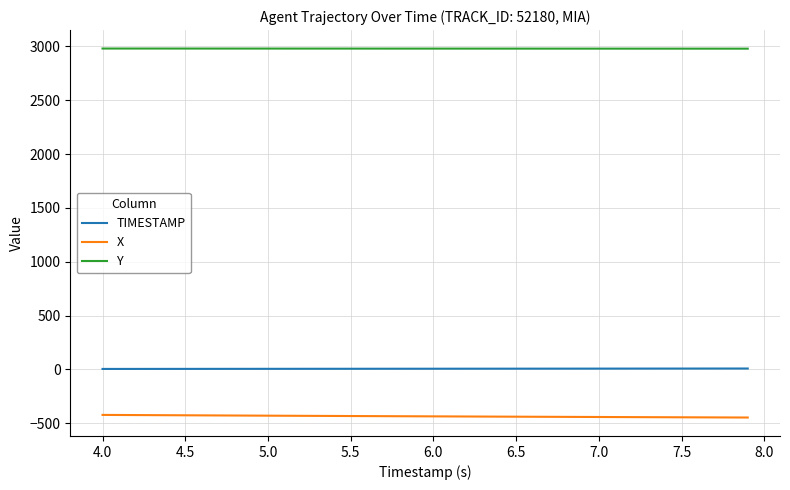

What is the minimum value shown in the chart?

-447.4